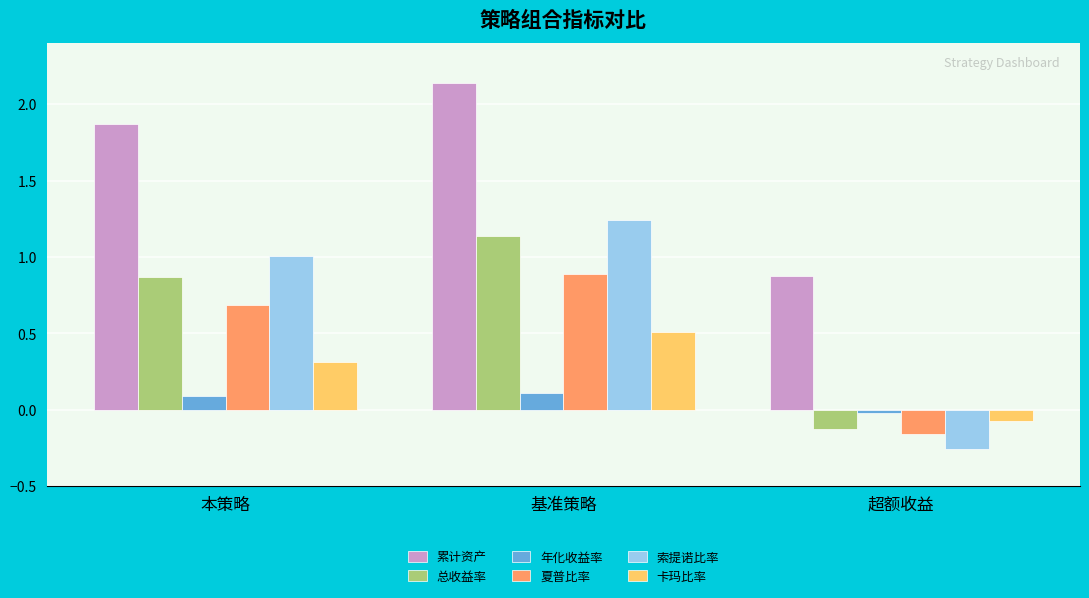

What position from the right is 基准策略?

2